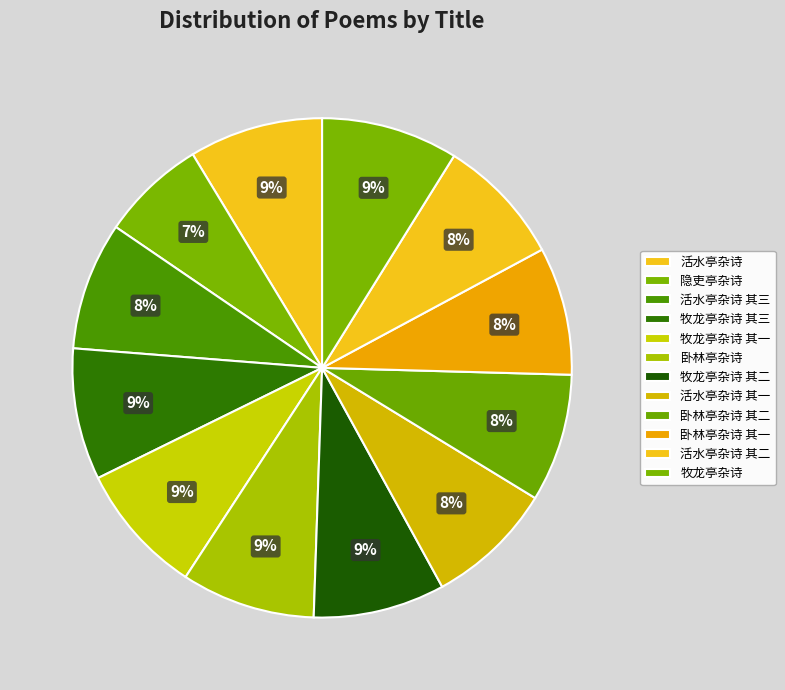

What percentage is the 活水亭杂诗 slice, to the nearest percent?

9%